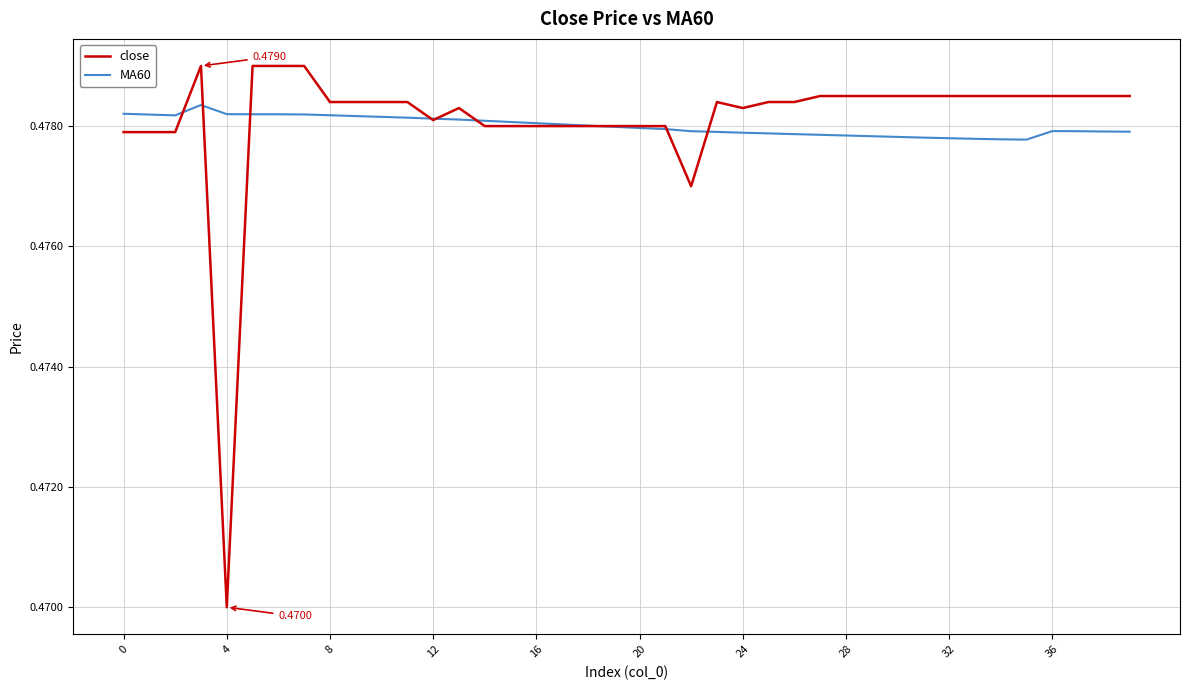

Which series has the largest range (max minus min)?

close